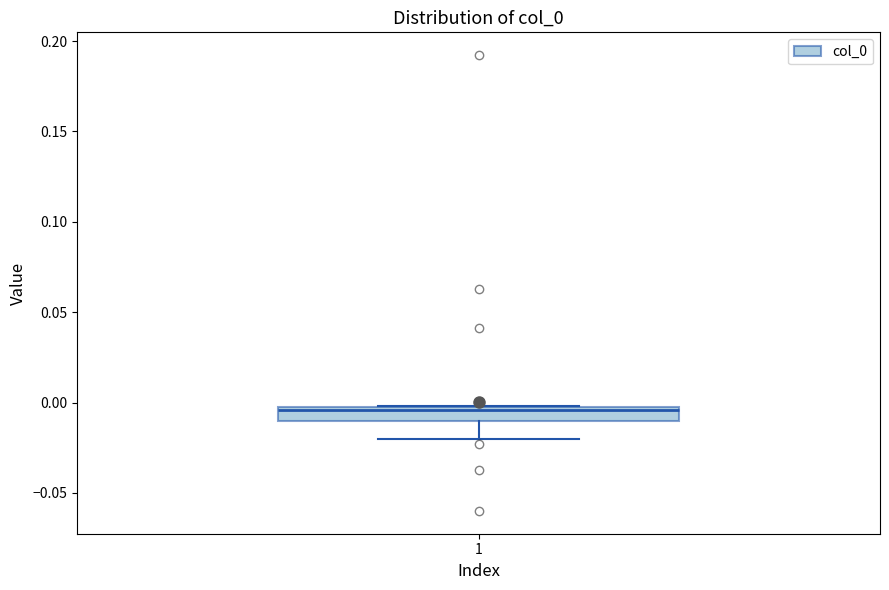

Where is the lower edge of the box at x = 1 on the y-axis? The values are not printed on the chart, so give them approximately, as read against the axis.

-0.010